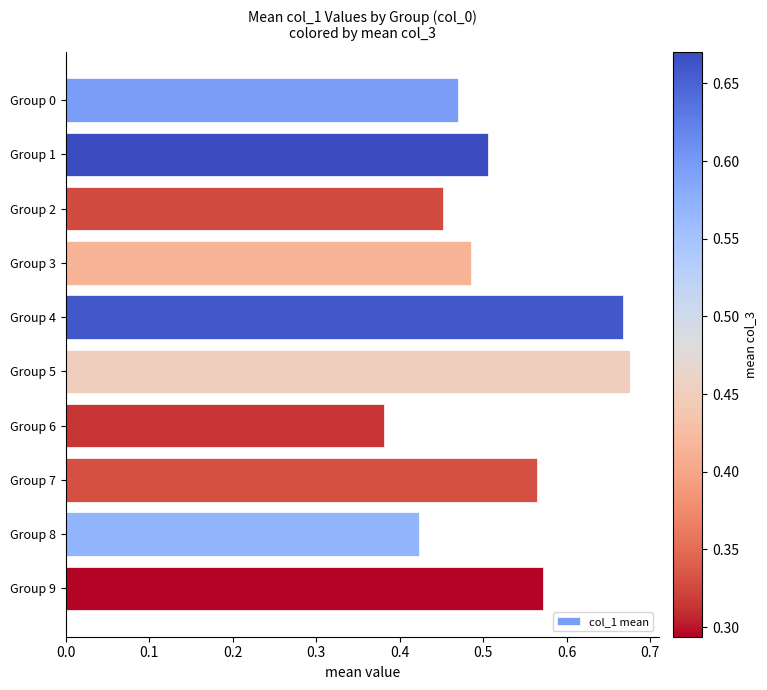

How many categories are shown in the chart?

10